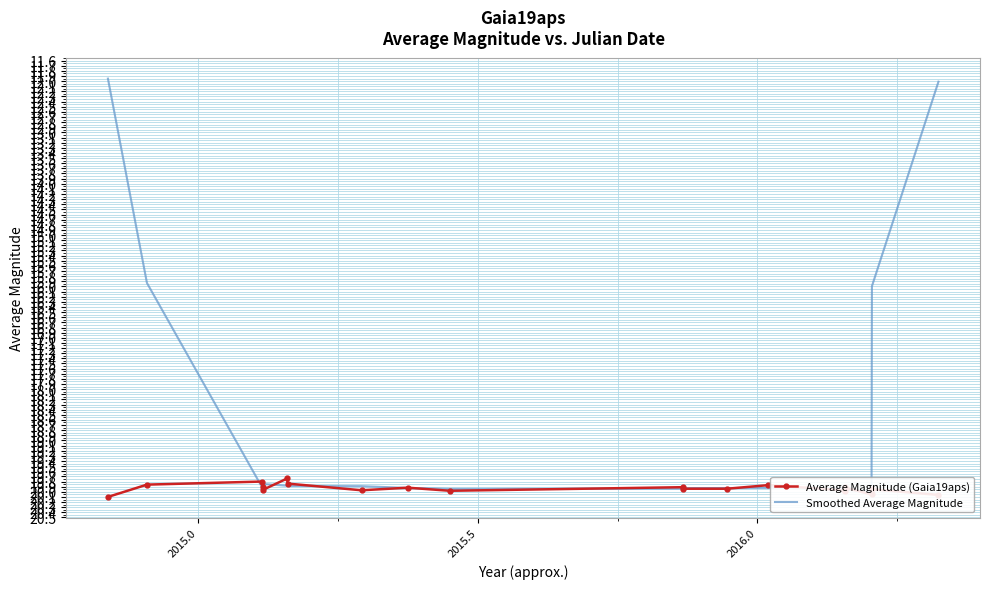

What is the sum of all Average Magnitude (Gaia19aps) values?

418.6